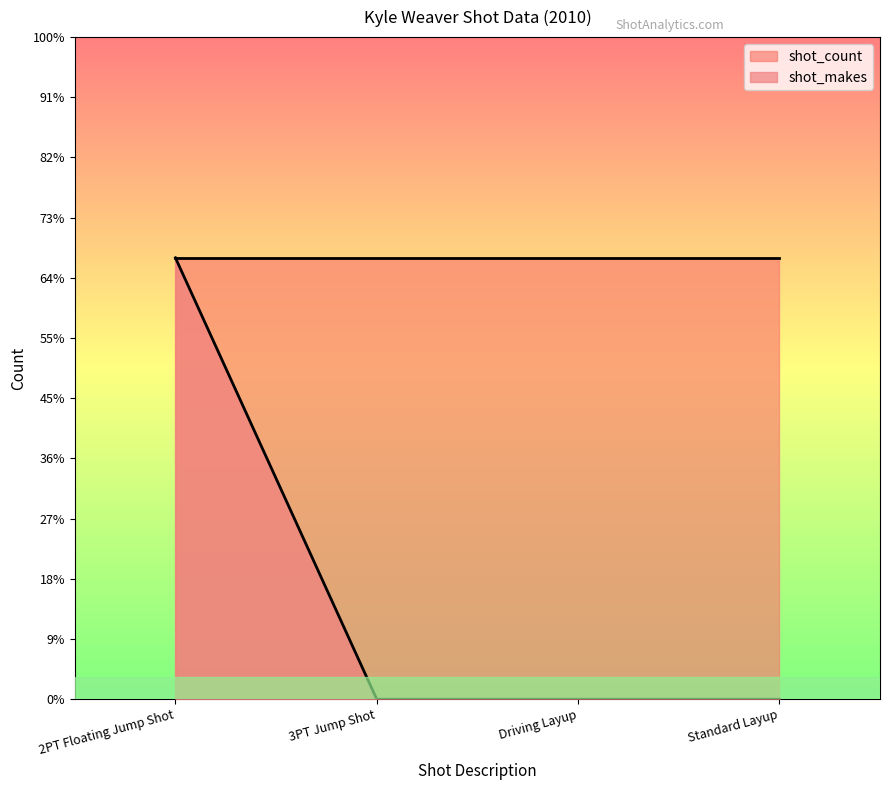

Between Standard Layup and 2PT Floating Jump Shot, which is larger?

2PT Floating Jump Shot